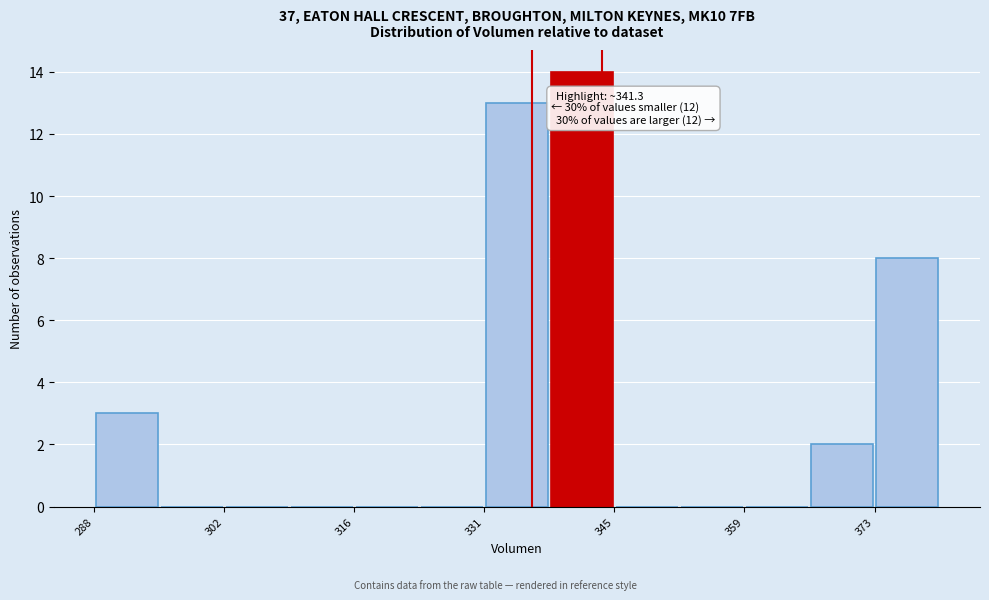

Read against the x-axis, roughly where is the centre of the tallest bar?

342